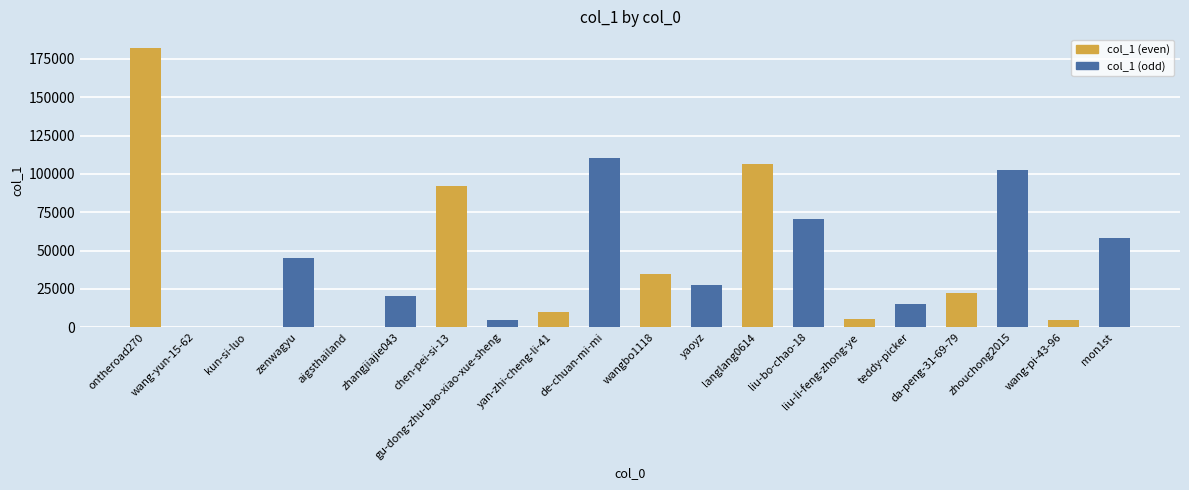

True or false: the data shows 15630 at yaoyz.

False